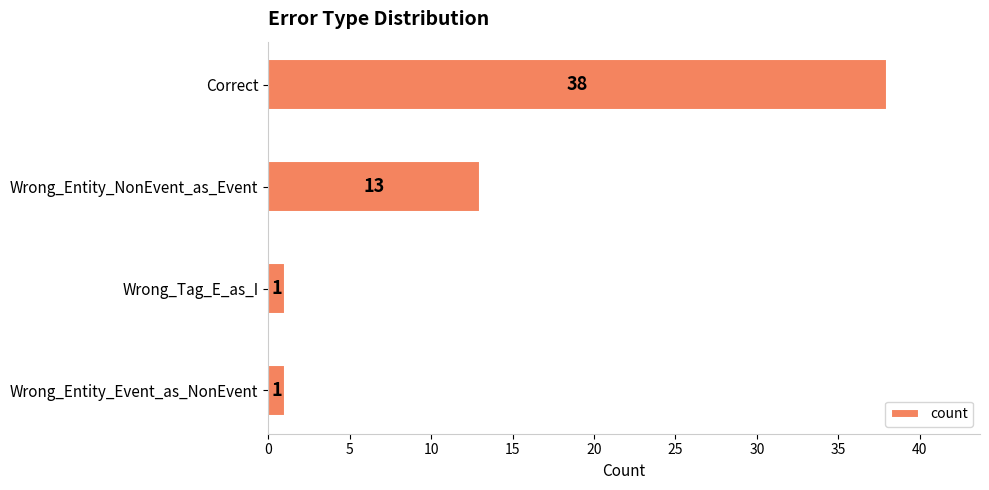

What is the label of the 3rd bar from the bottom?

Wrong_Entity_NonEvent_as_Event